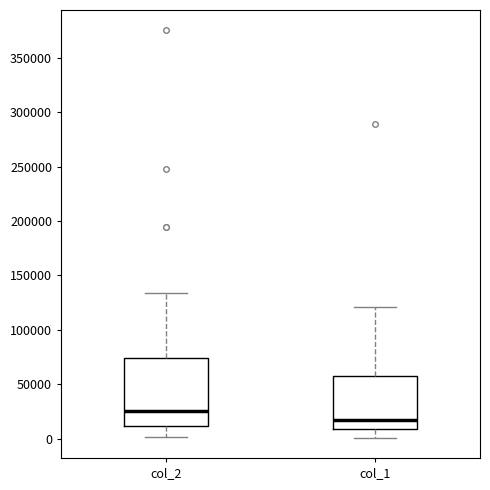

Which box's median line is the highest?

col_2